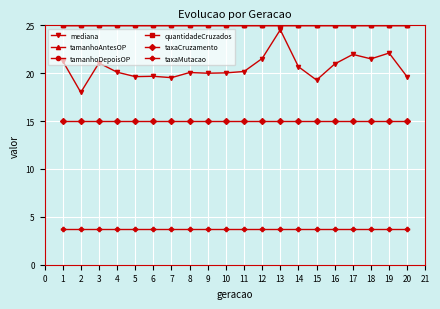

Does the chart display data point markers on the line(s)?

Yes